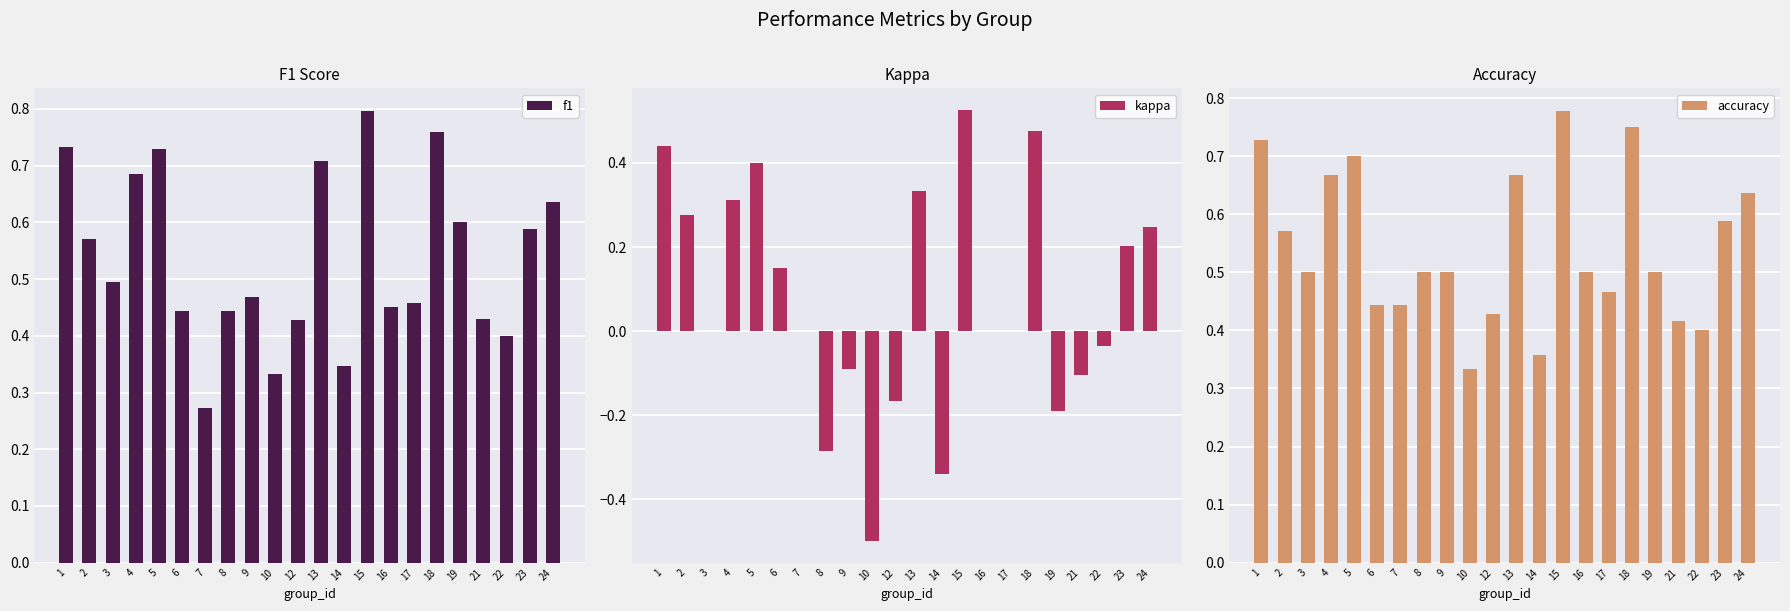

The f1 series shows 0.6 at 10. True or false?

False